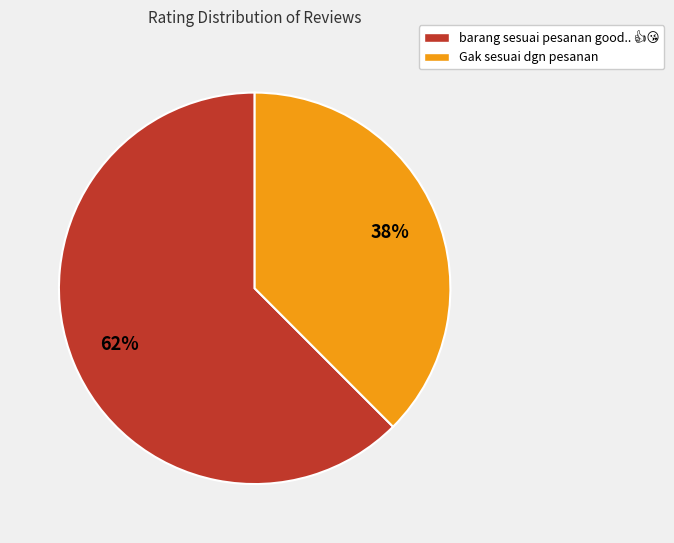

To the nearest percent, what is the average slice percentage?

50%